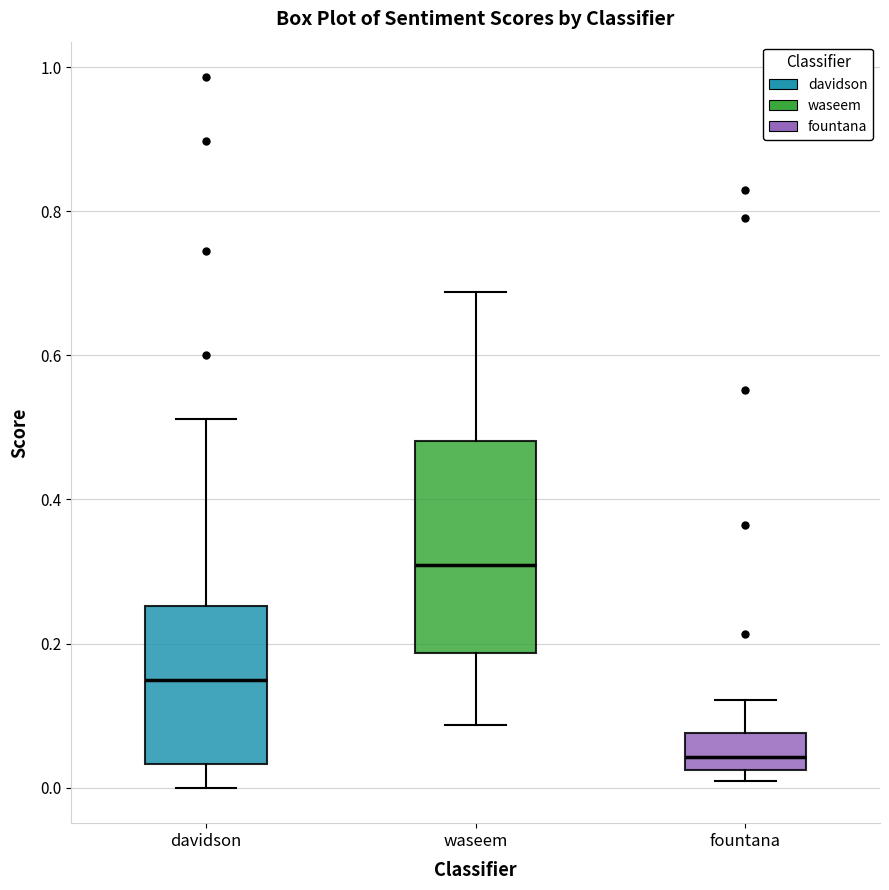

Where is the lower edge of the box for davidson on the y-axis? The values are not printed on the chart, so give them approximately, as read against the axis.

0.04